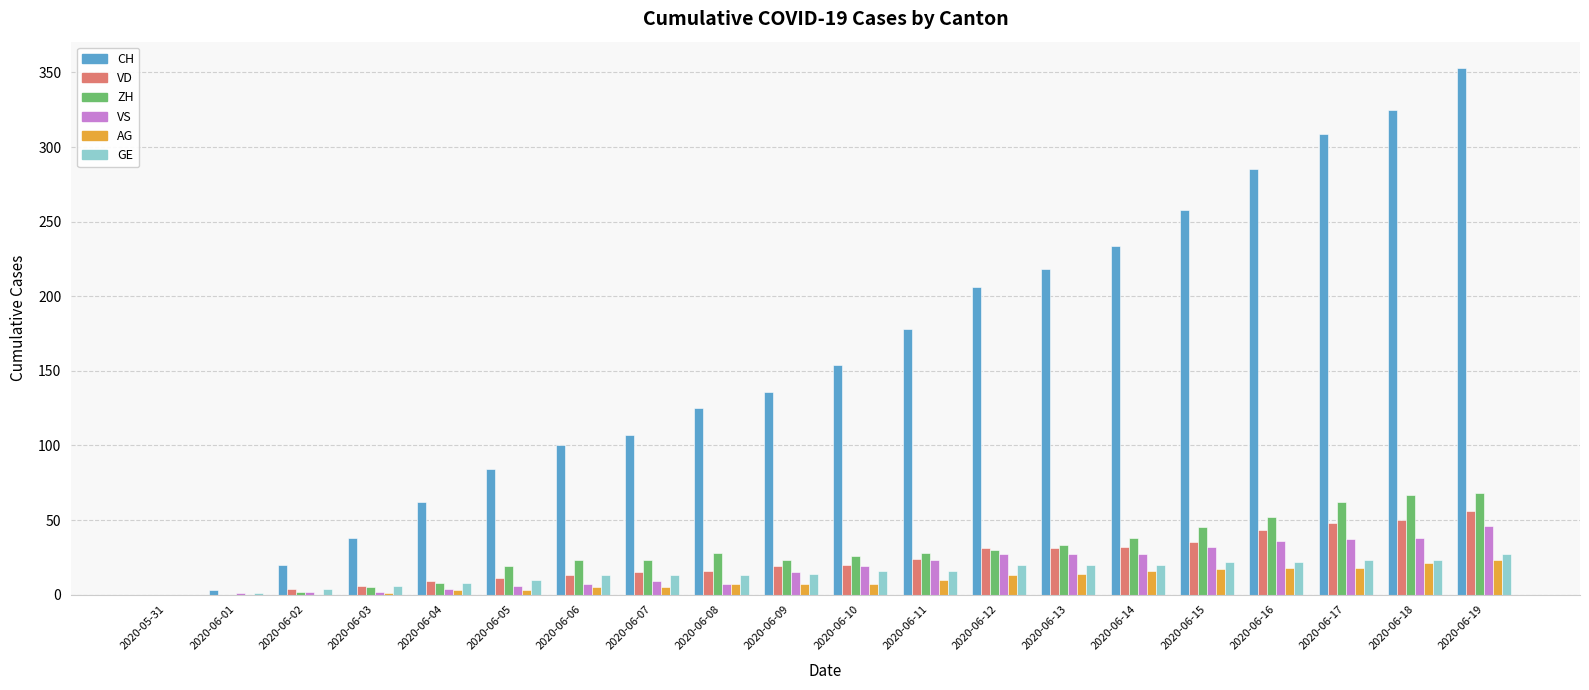

True or false: AG has a value of 17 at 2020-06-15.

True